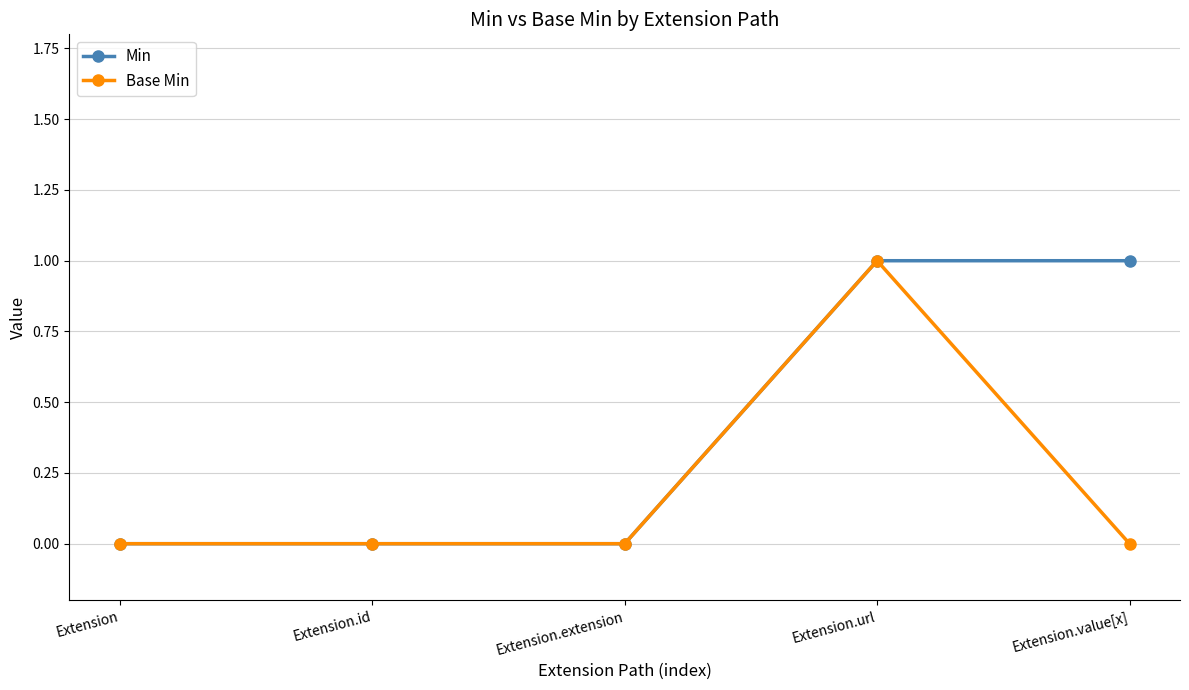

What is the label of the 5th point from the right?

Extension